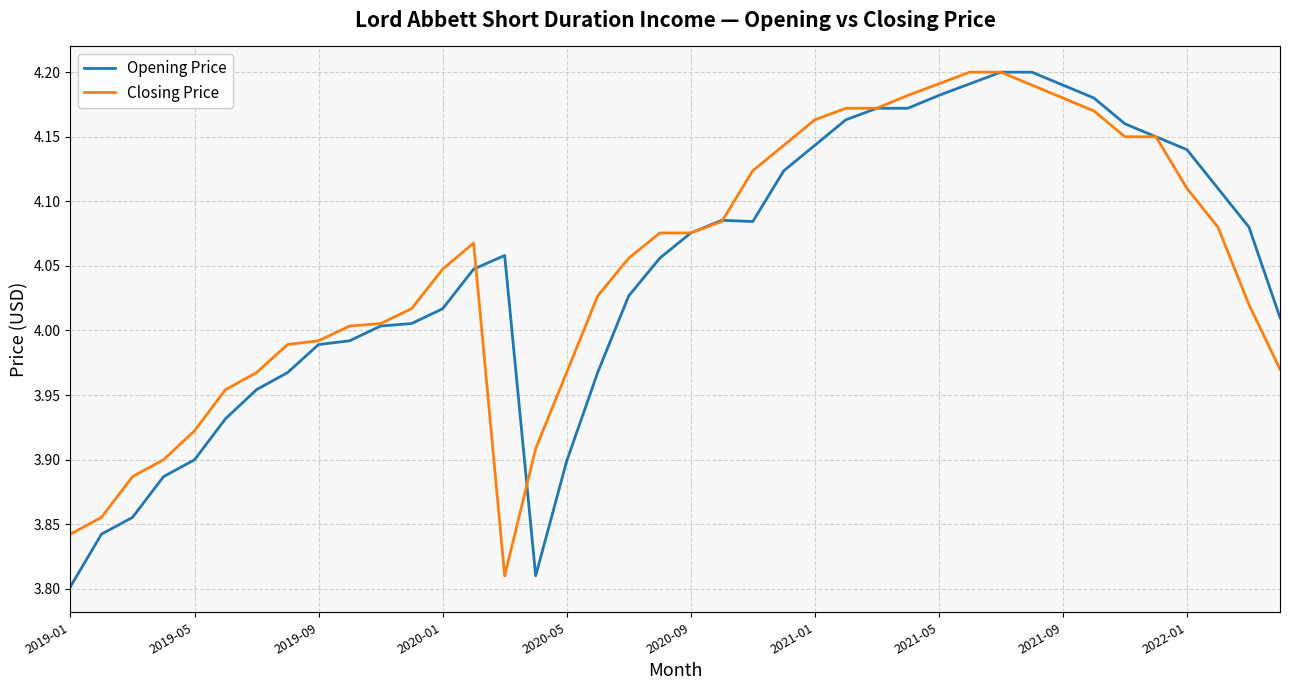

At how many categories does at least one series exceed 4?

29